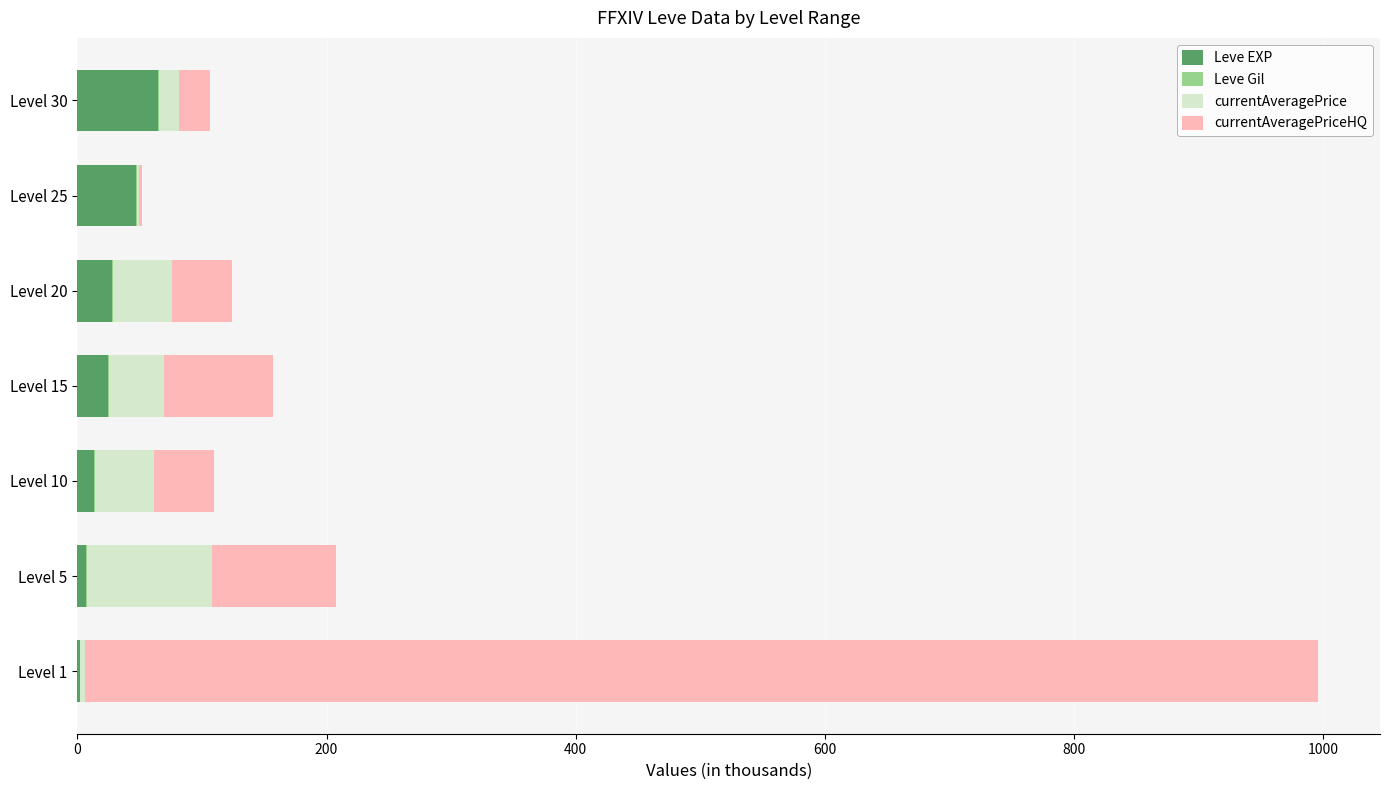

At which category is the sum across all series the highest?

Level 1